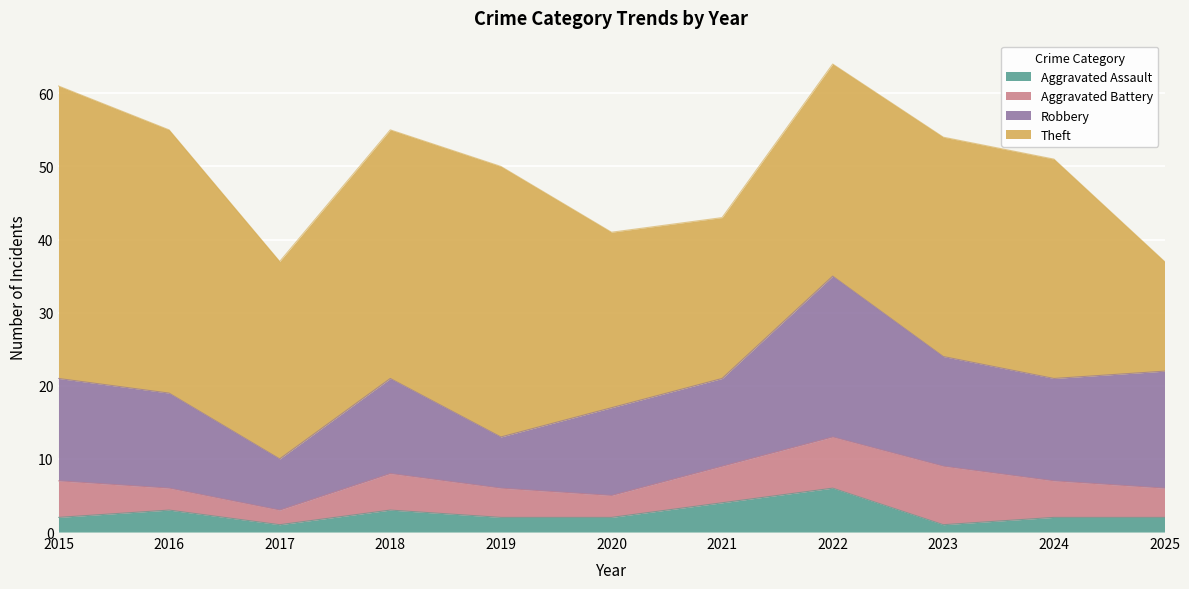

At 2024, list the series in order from largest to smallest.

Theft, Robbery, Aggravated Battery, Aggravated Assault